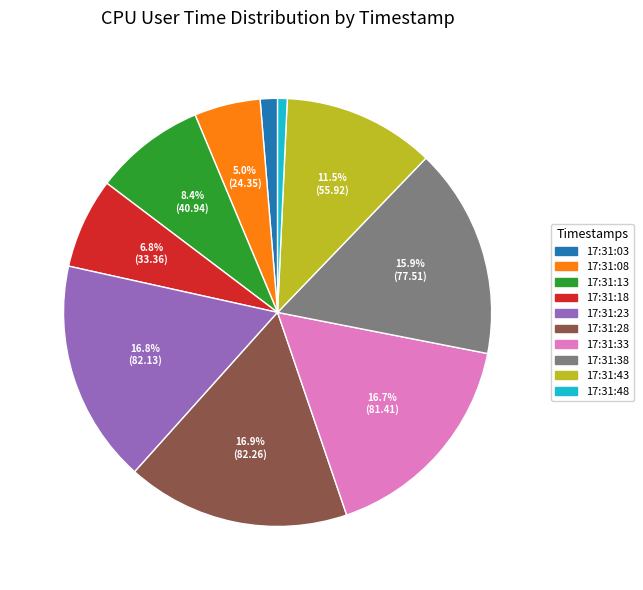

Does any single category account for the majority?

No